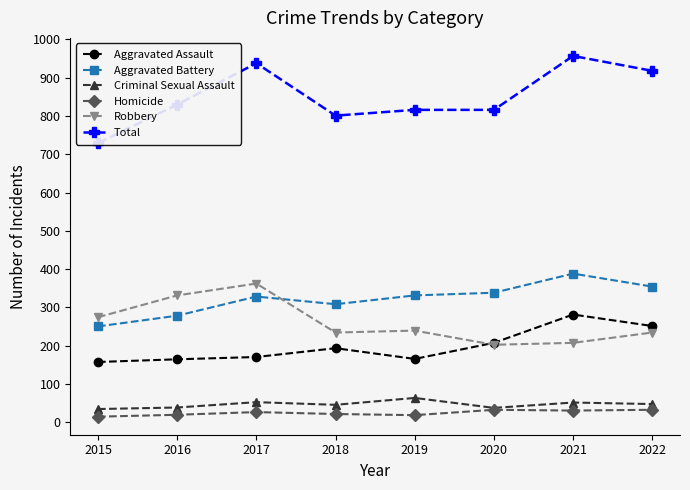

True or false: Homicide and Robbery intersect in this chart.

False